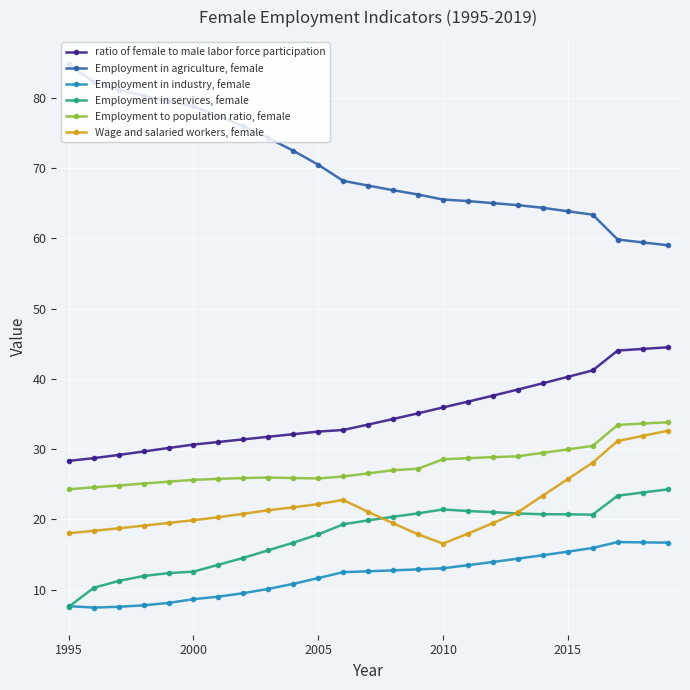

In Wage and salaried workers, female, how many points are higher than both neighbors (excluding endpoints)?

1